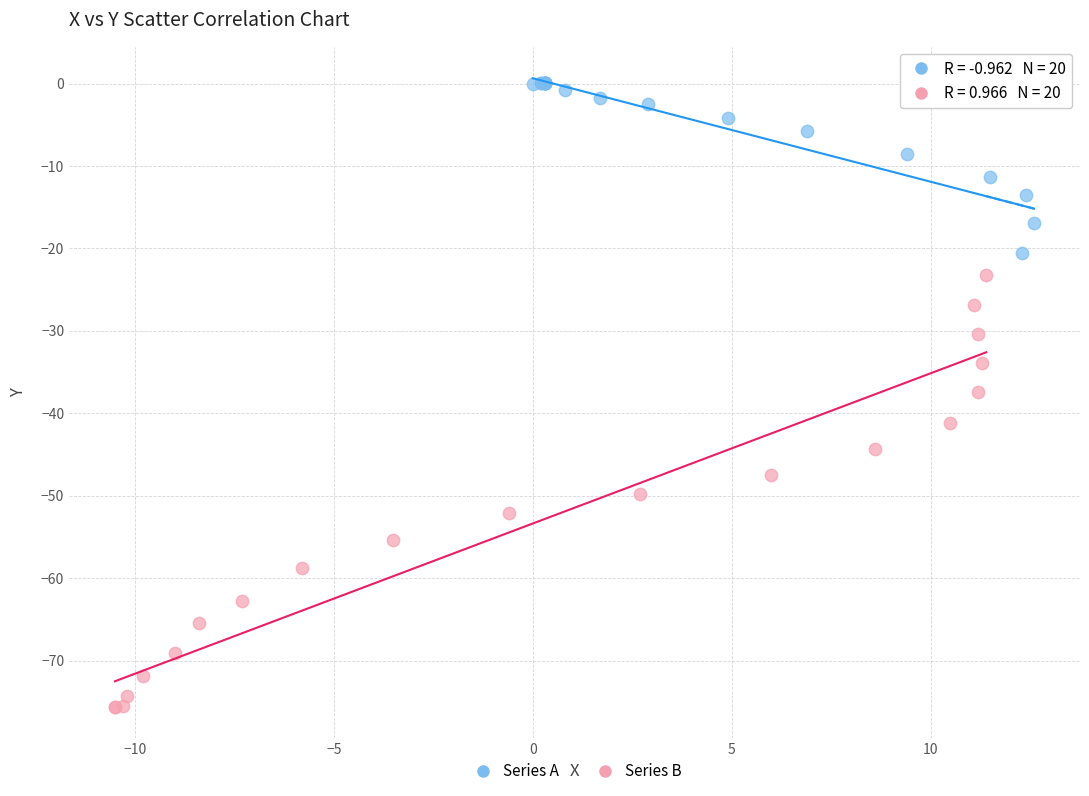

Which series has the largest Y range (max minus min)?

Series B